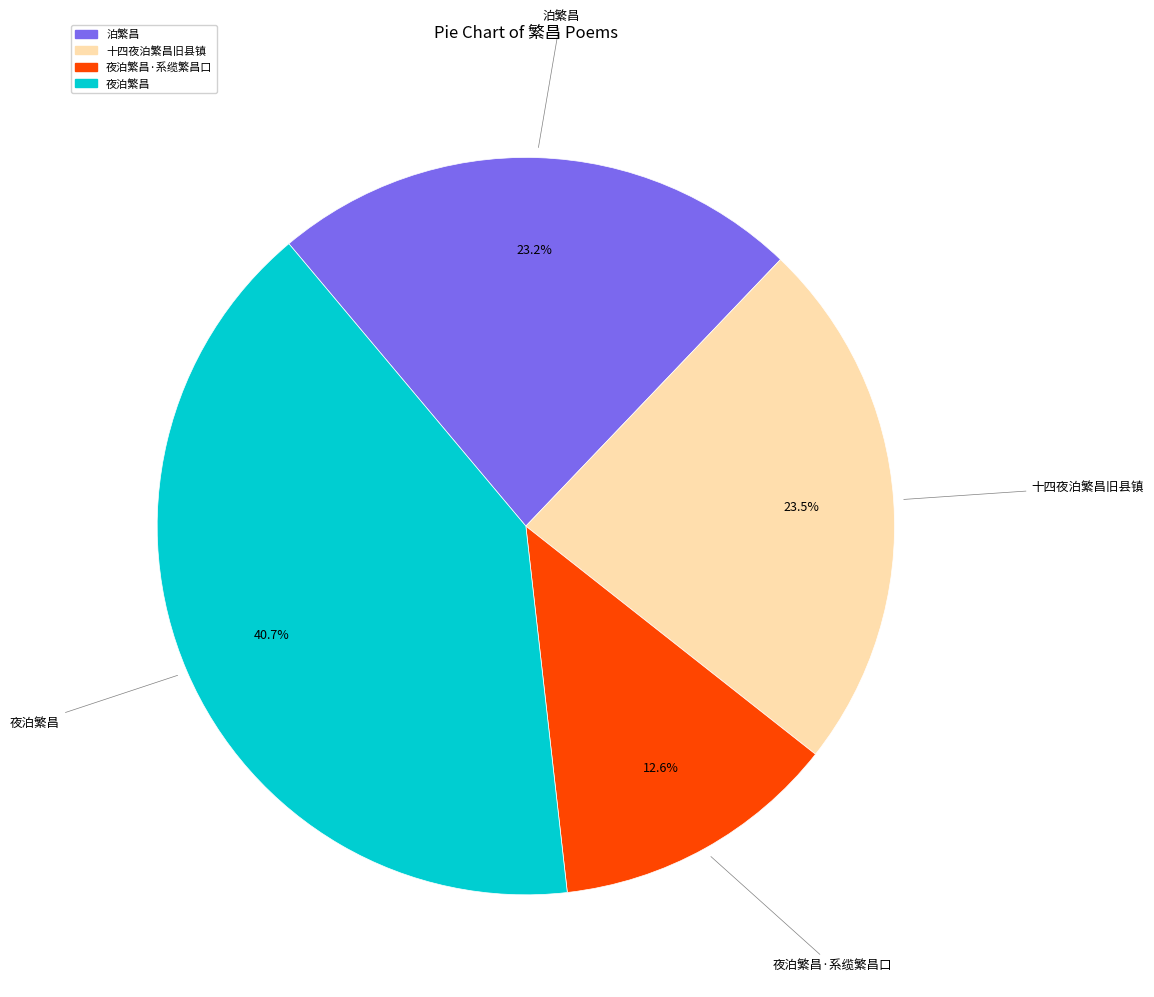

Is there any slice that represents more than half of the pie?

No